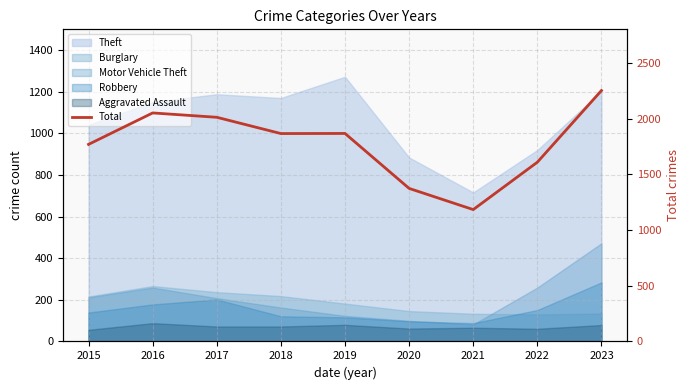

Which has a higher value, 2023 or 2017?

2023